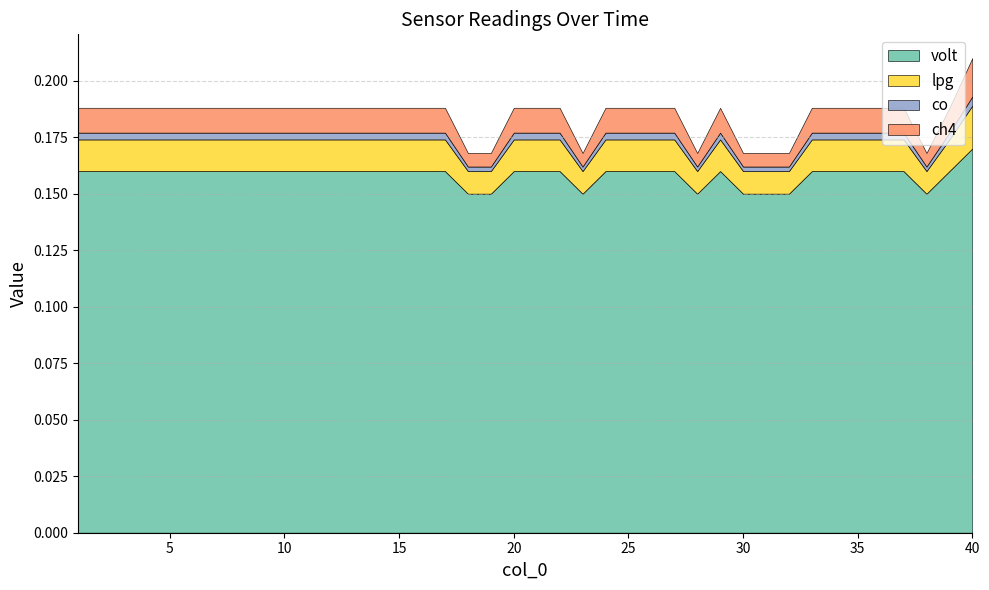

Rank the series at 28 from lowest to highest value.

co, ch4, lpg, volt